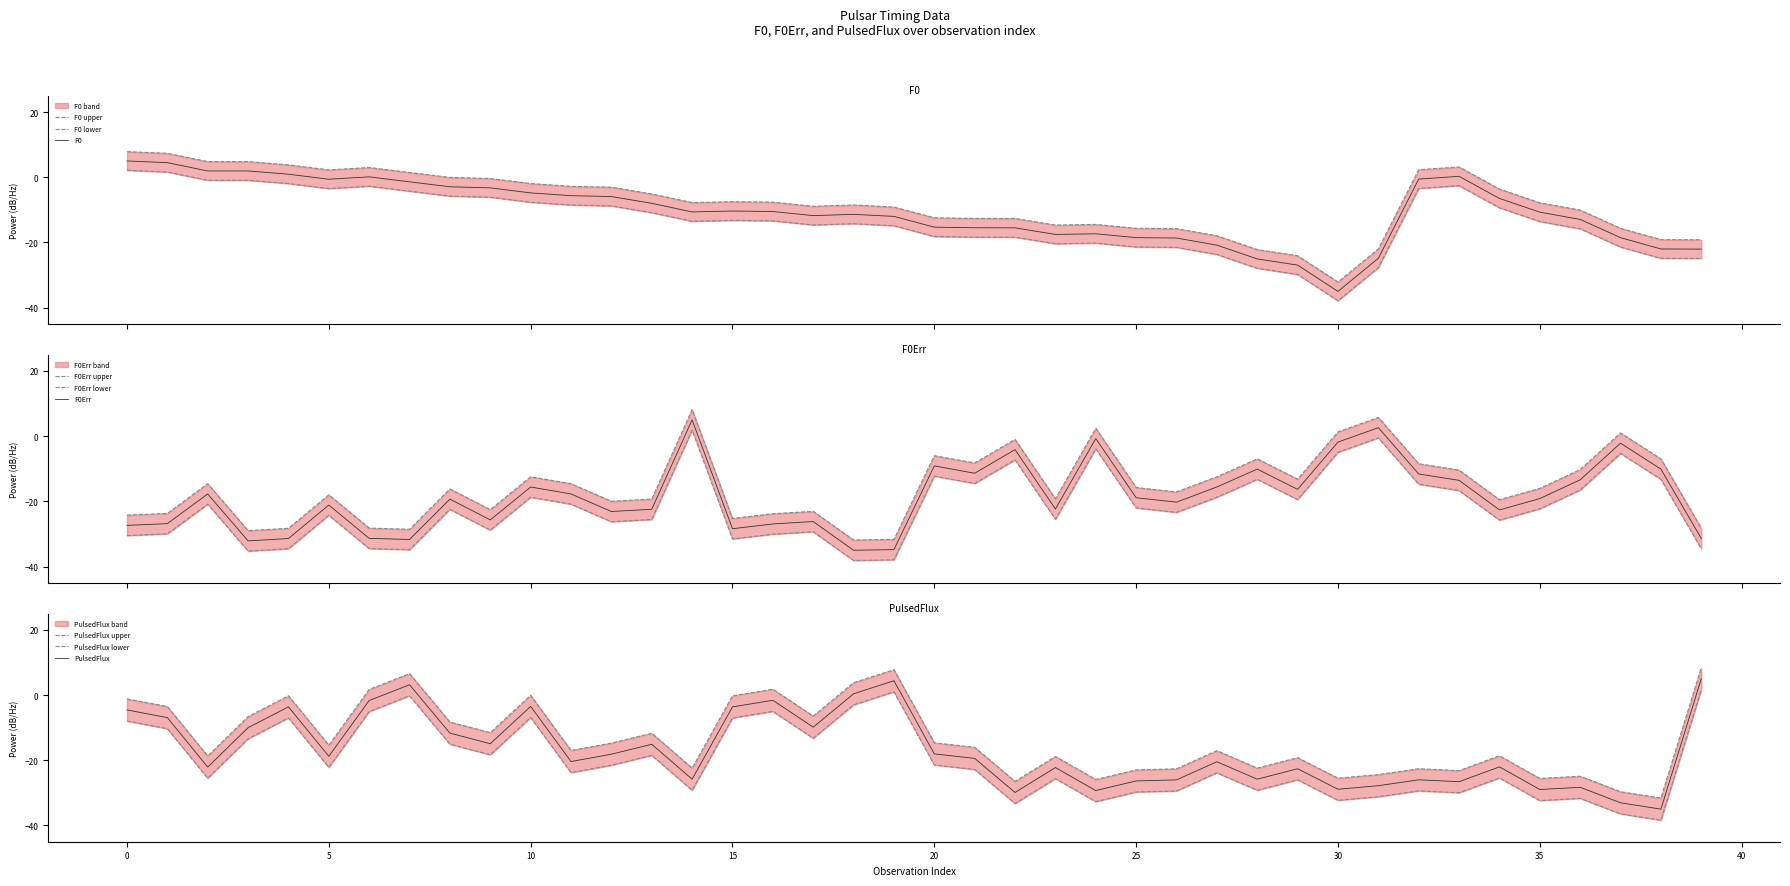

What is the minimum value for PulsedFlux?

-35.0